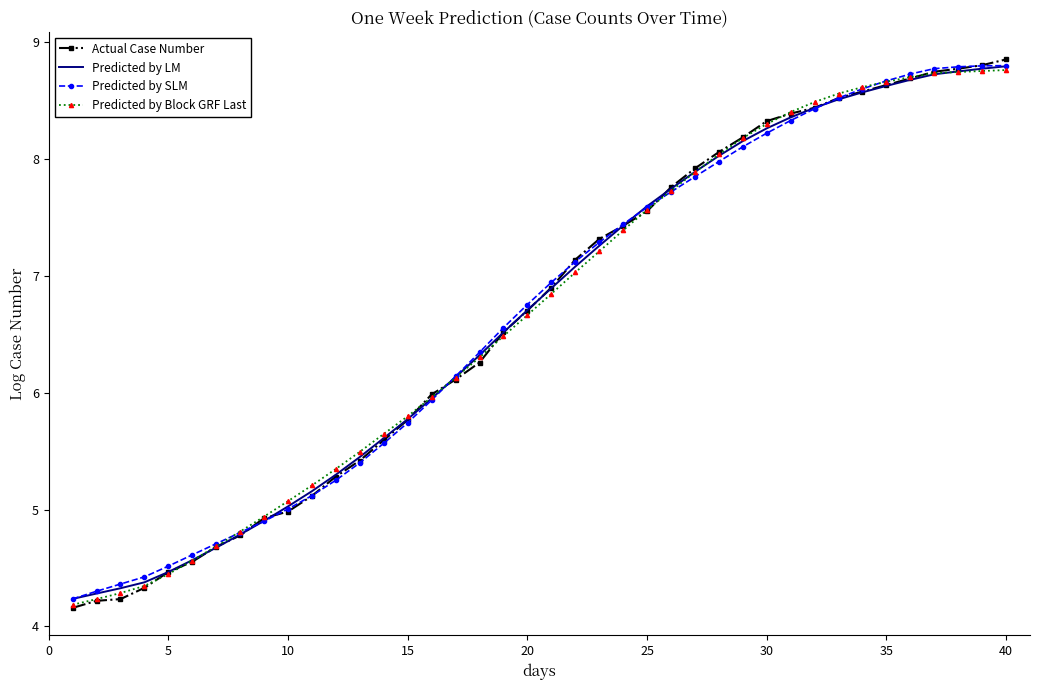

At how many categories does at least one series exceed 5?

31